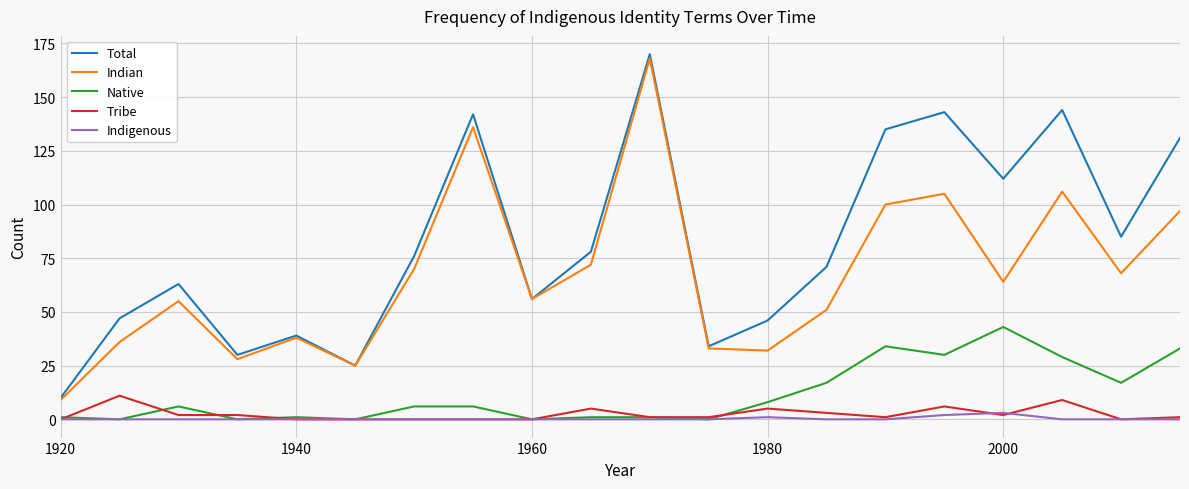

Which series has the largest total across all categories?

Total